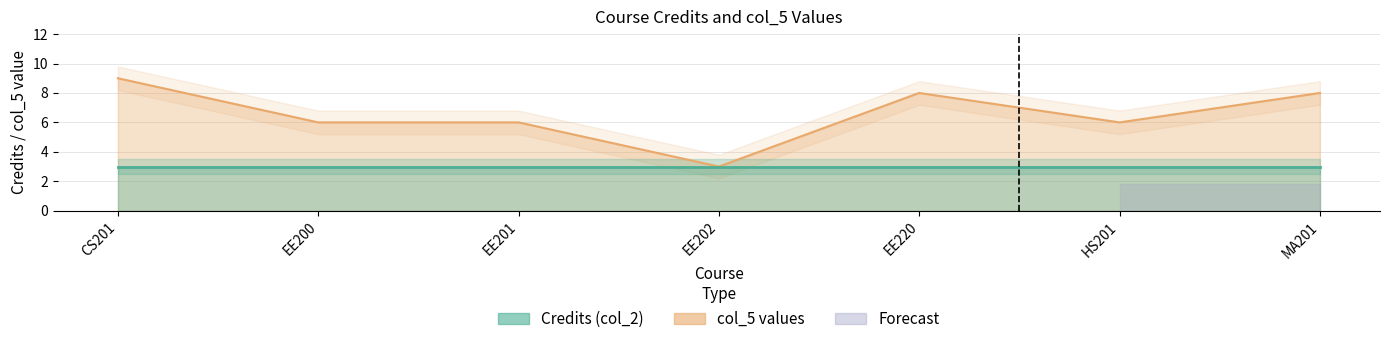

What is the smallest value displayed?

3